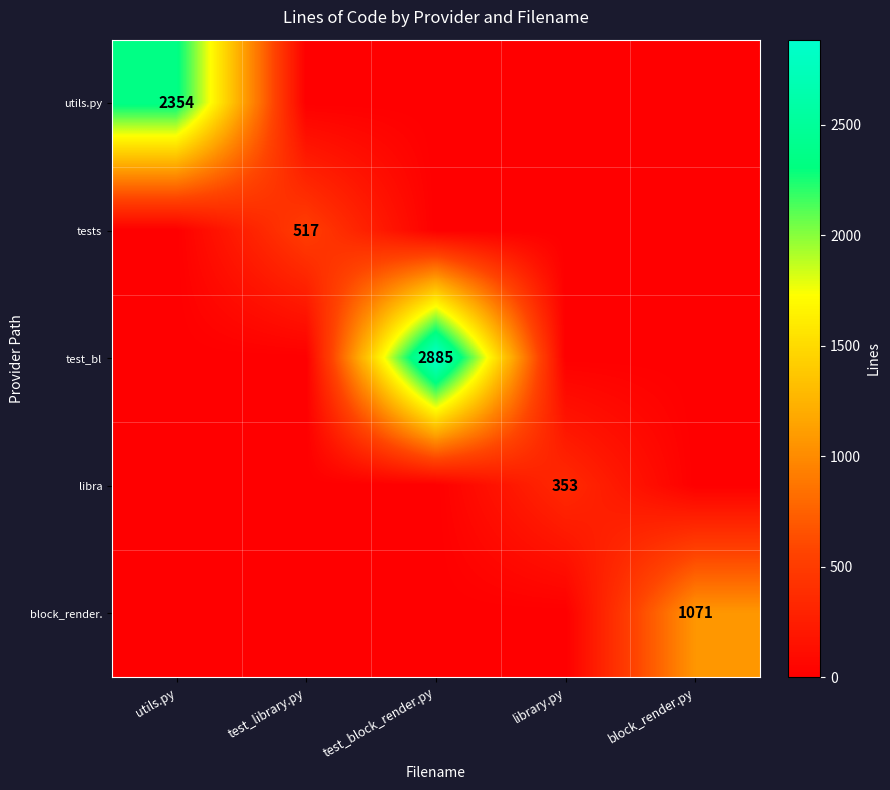

The value of tests at test_library.py is 517. True or false?

True